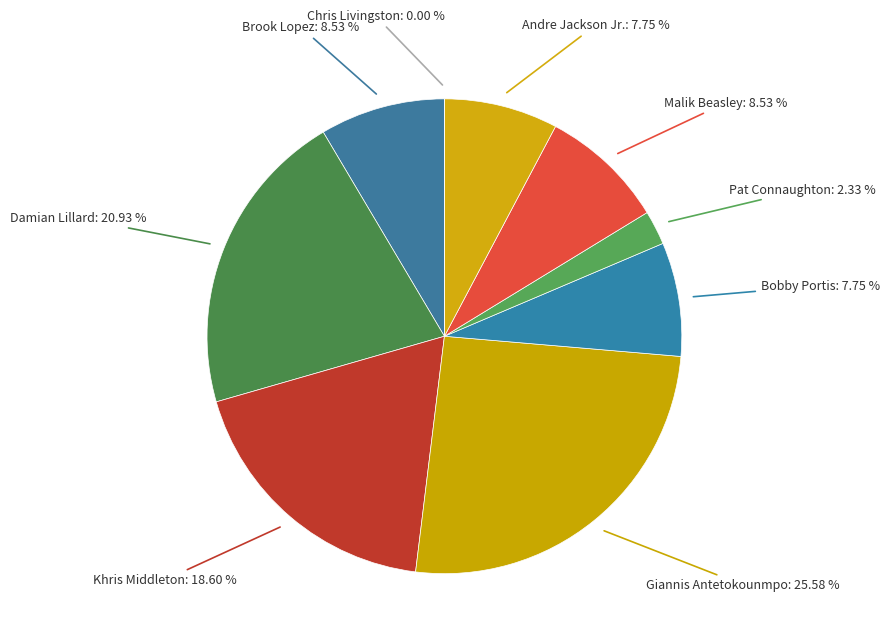

Does Damian Lillard account for over 50% of the chart?

No